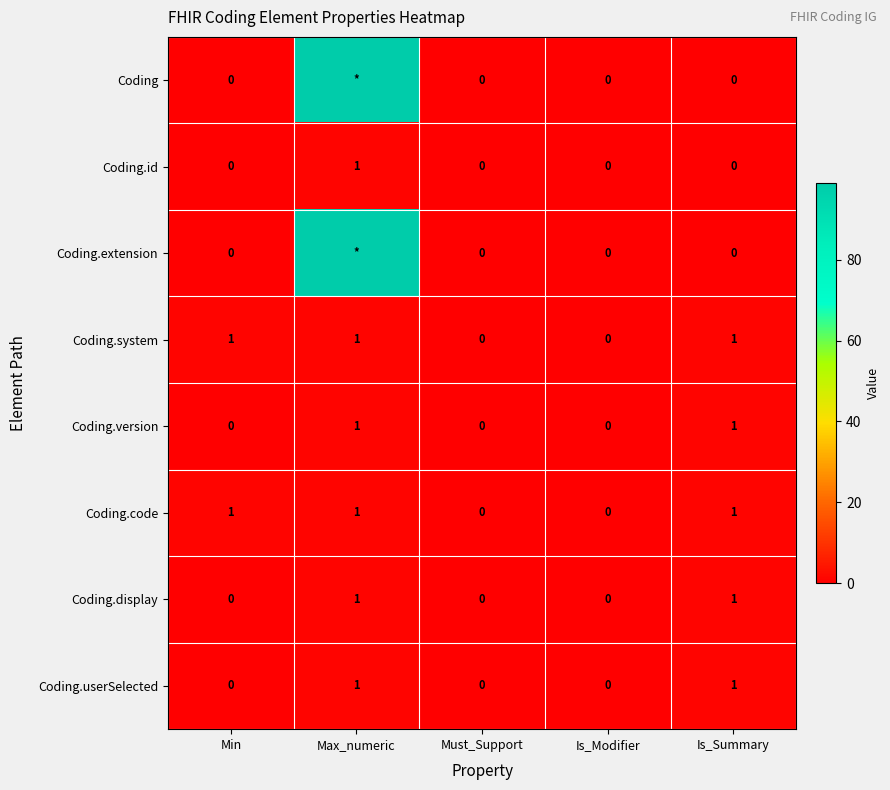

Count the Coding.display values in the range 0 to 1.

5